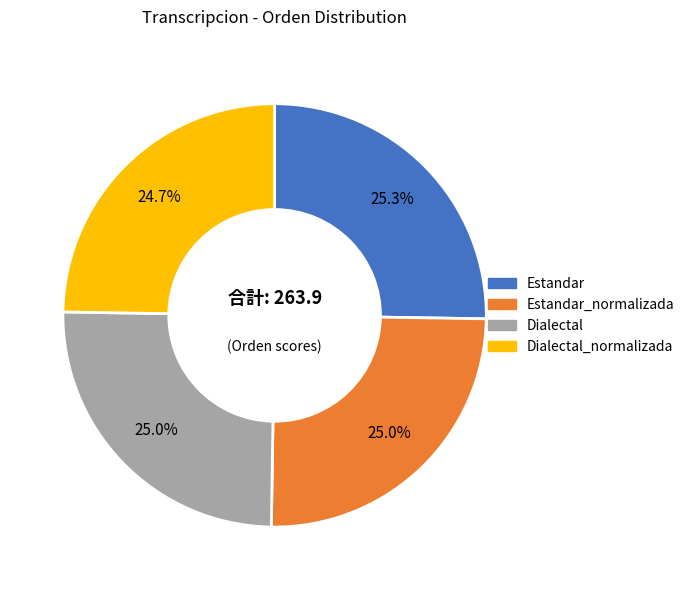

Does any single category account for the majority?

No